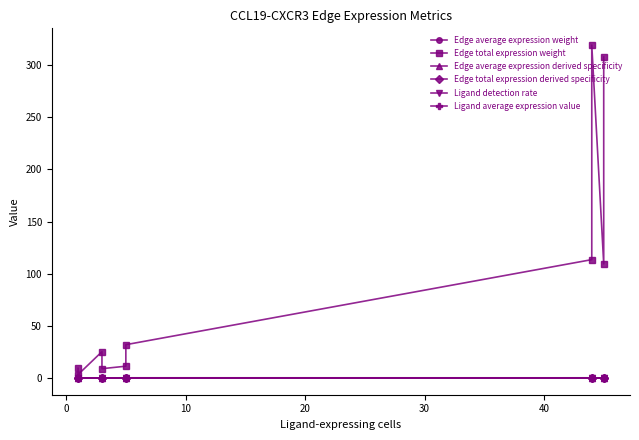

What are all the series names shown in the legend?

Edge average expression weight, Edge total expression weight, Edge average expression derived specificity, Edge total expression derived specificity, Ligand detection rate, Ligand average expression value